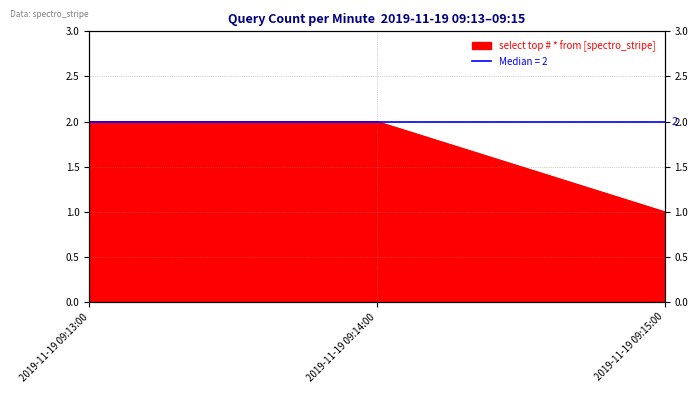

List the labels in order of value, smallest first.

2019-11-19 09:15:00, 2019-11-19 09:13:00, 2019-11-19 09:14:00